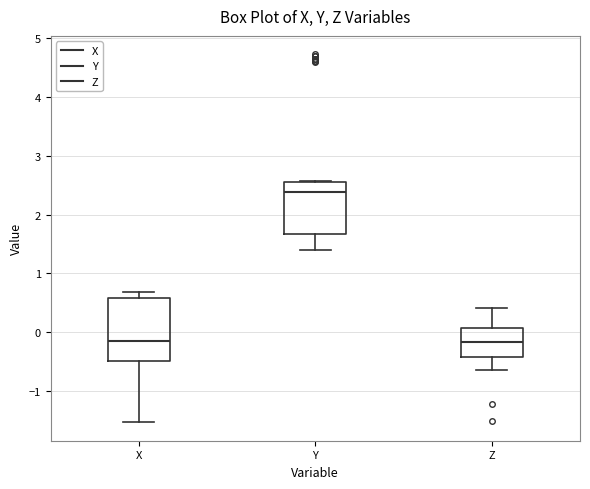

Reading left to right, transcribe this box plot: for each box, give where its median line is, the range the box spans, and where its two whiskers end, as read against the y-axis. The values are not printed on the chart, so give them approximately, as read against the axis.

X: median -0.1, box -0.5 to 0.6, whiskers -1.5 to 0.7
Y: median 2.4, box 1.7 to 2.5, whiskers 1.4 to 2.6
Z: median -0.2, box -0.4 to 0.1, whiskers -0.6 to 0.4